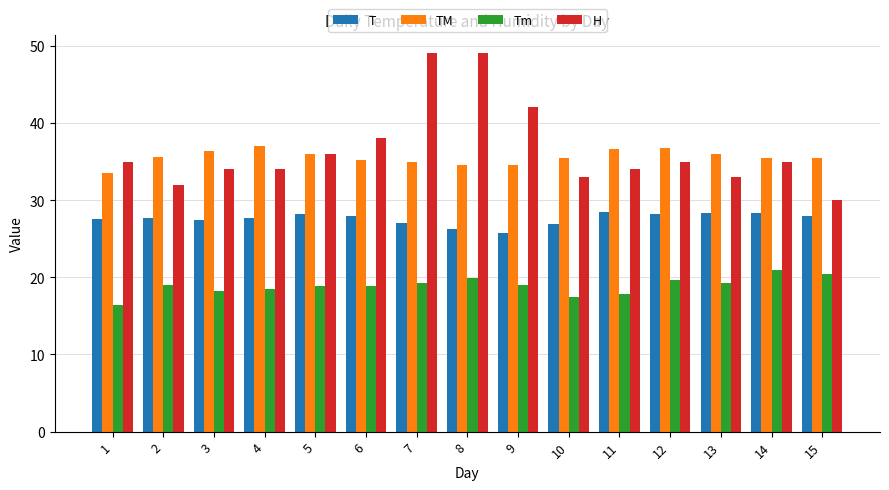

How many data points does each series have?

15